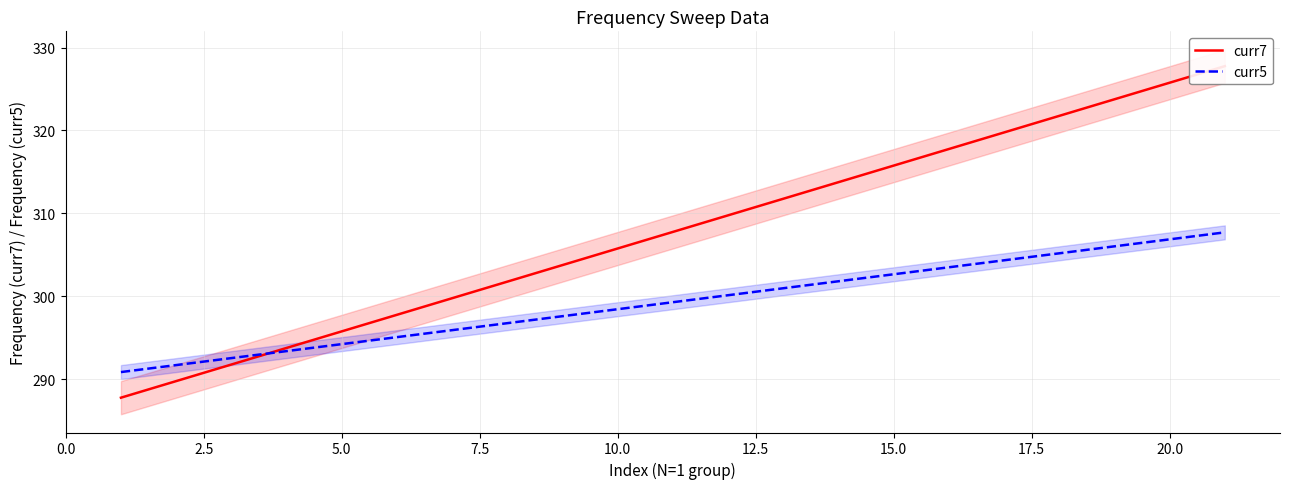

The curr5 series shows 178.7 at 20.0. True or false?

False